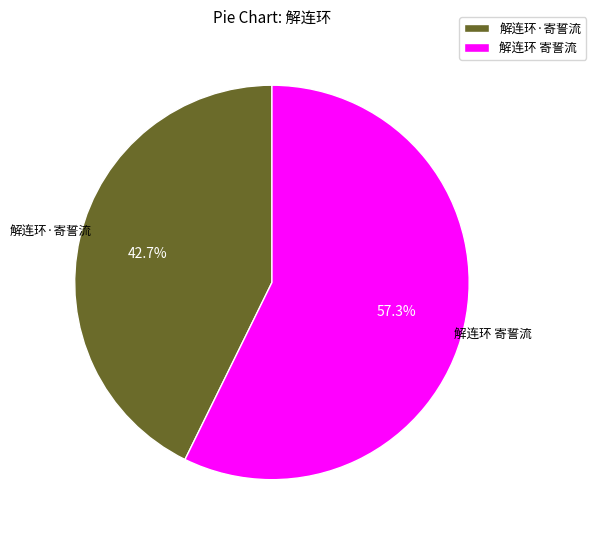

Which slice is the smallest?

解连环·寄誓流